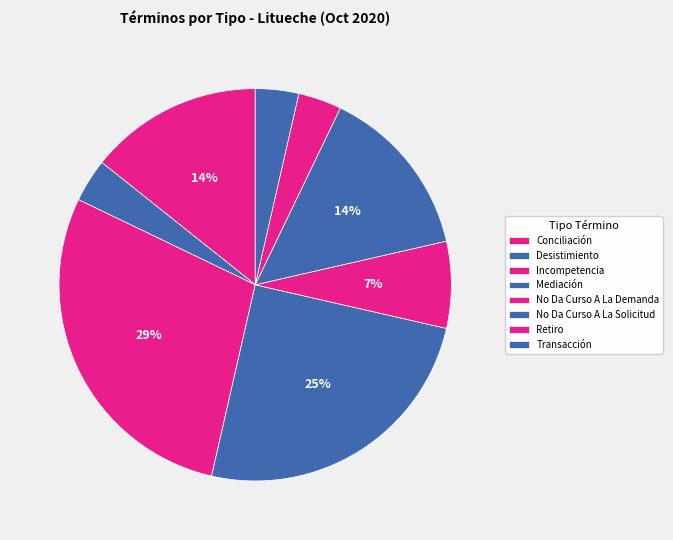

Count the number of slices in the pie.

8